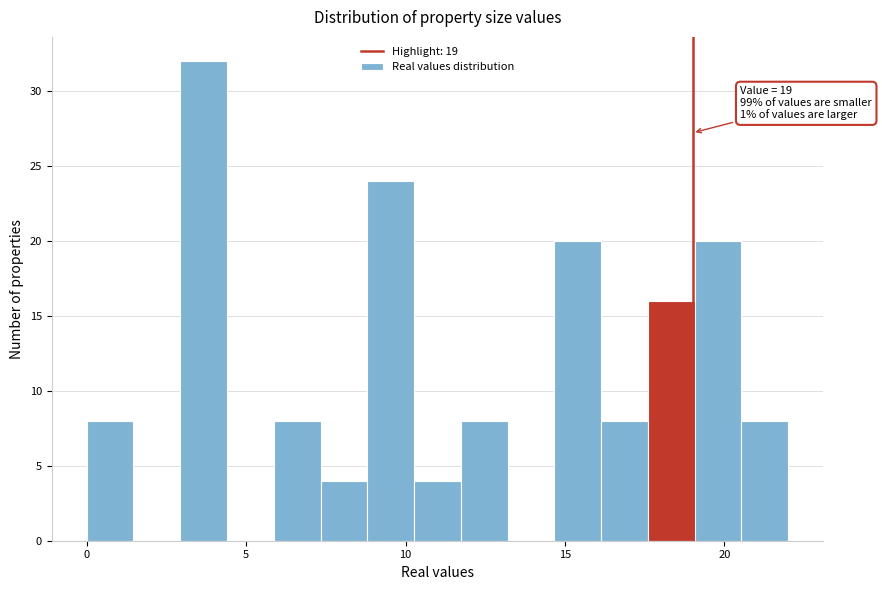

Read against the x-axis, roughly where is the centre of the tallest bar?

3.5